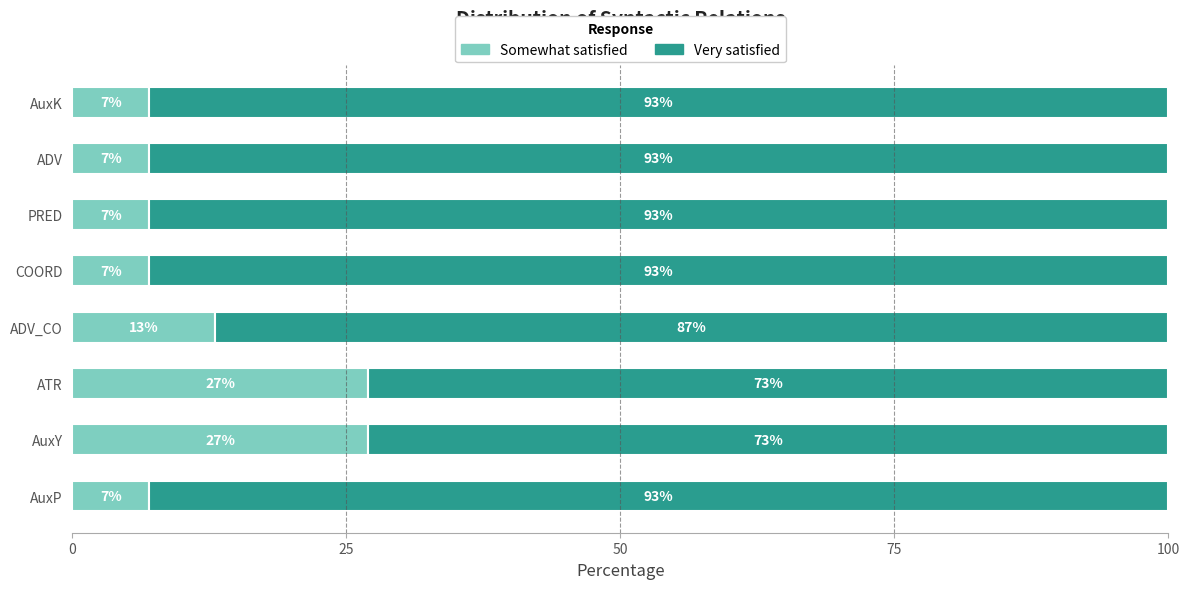

Where is Somewhat satisfied nearest to the value 17?

ADV_CO